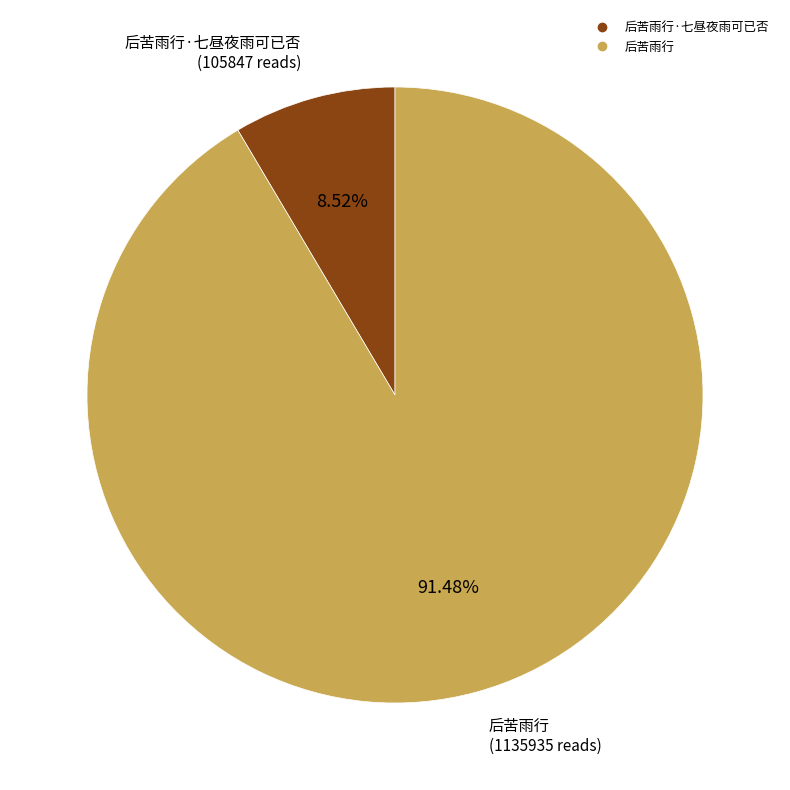

Is there any slice that represents more than half of the pie?

Yes